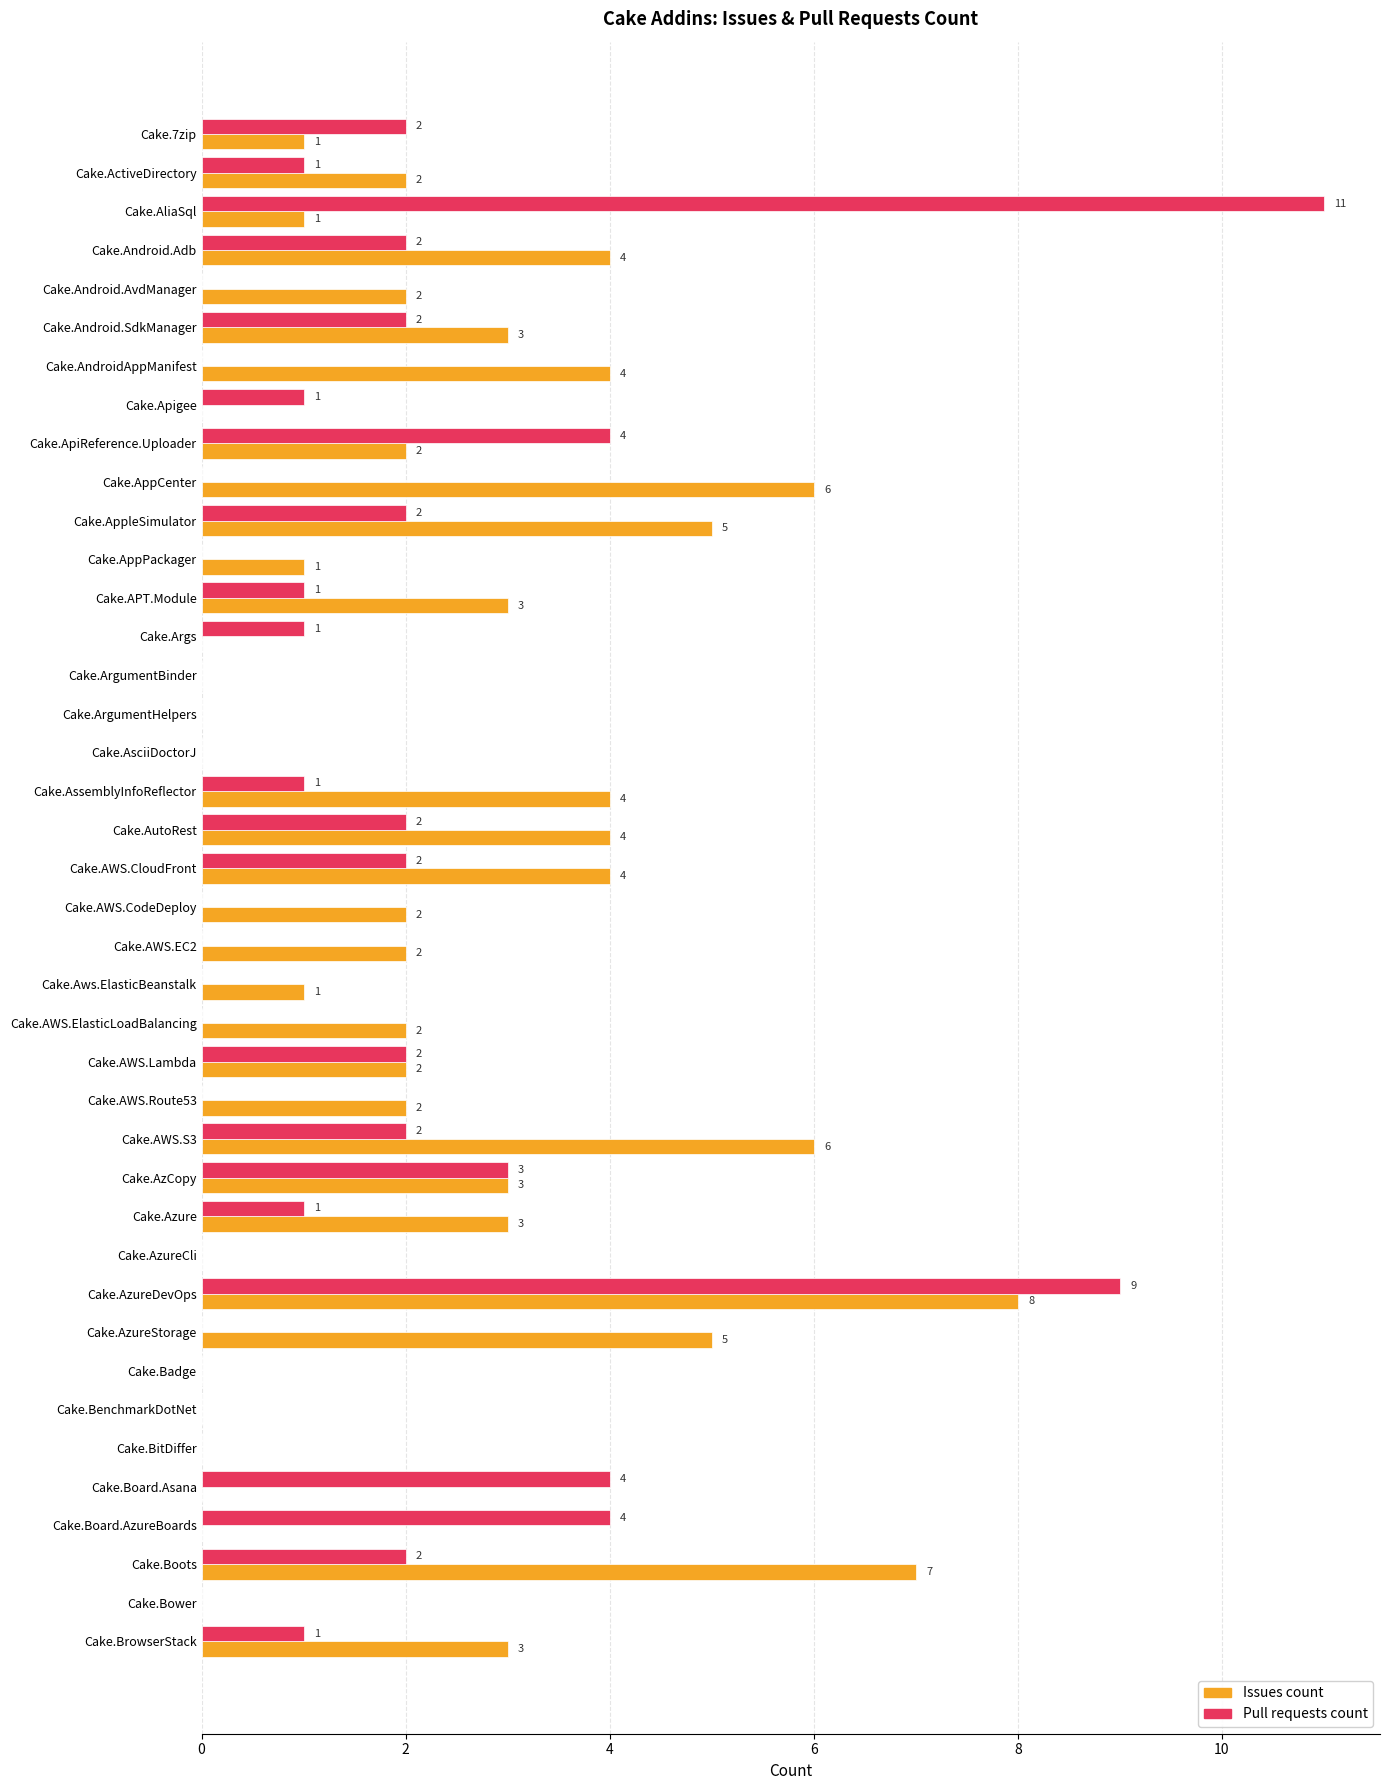

What is the sum of the Pull requests count values at Cake.AWS.Lambda and Cake.APT.Module?

3